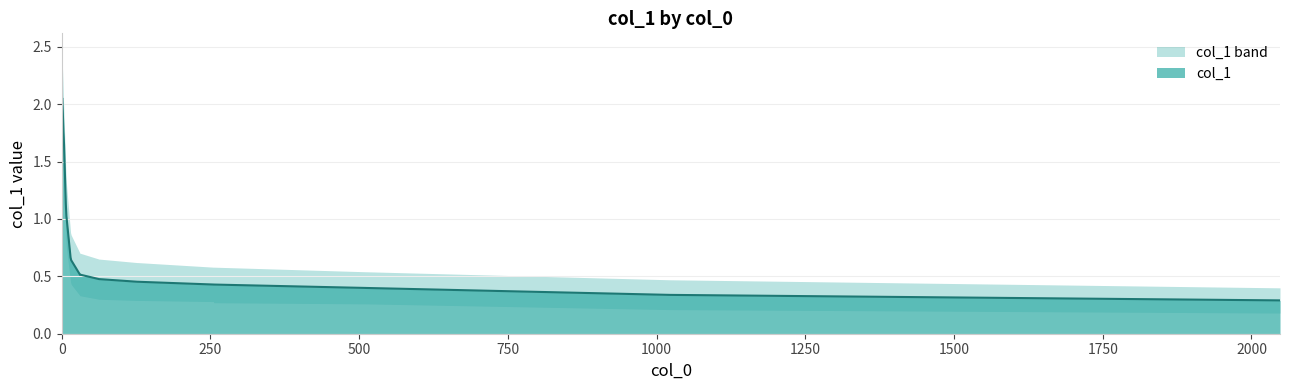

Count the number of categories in the chart.

23